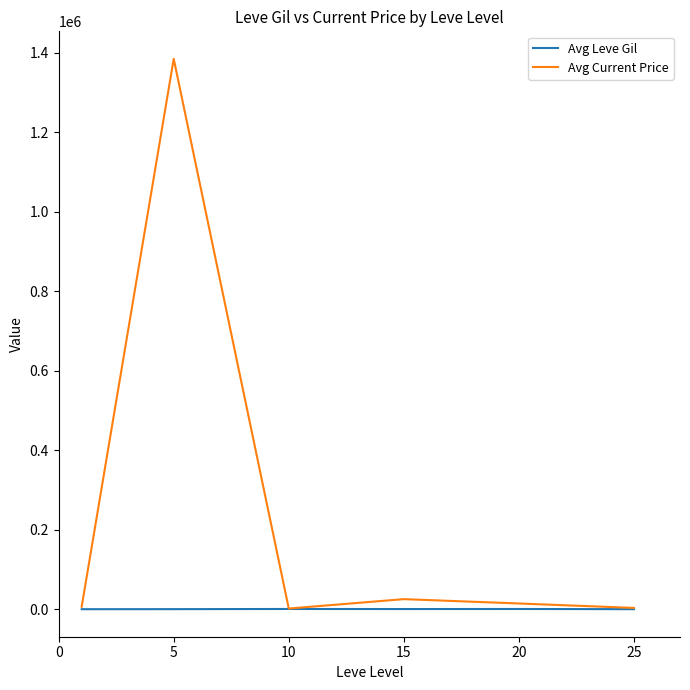

Which series has the largest range (max minus min)?

Avg Current Price